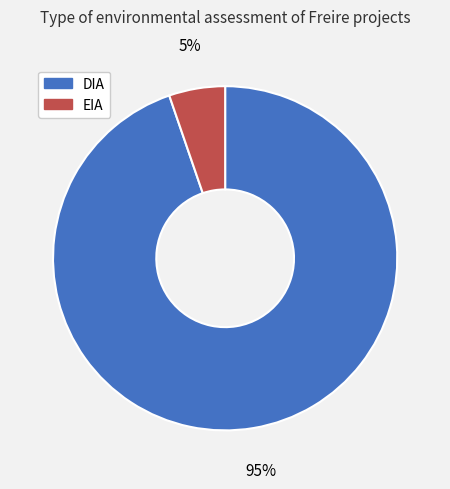

Which slice is the smallest?

EIA